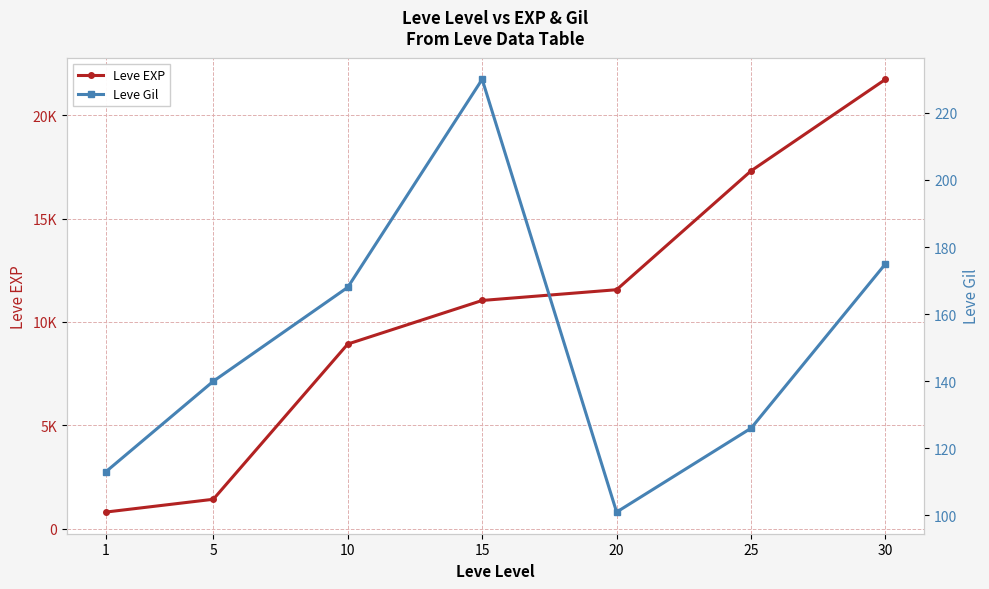

How many values in the Leve Gil series exceed 140?

3